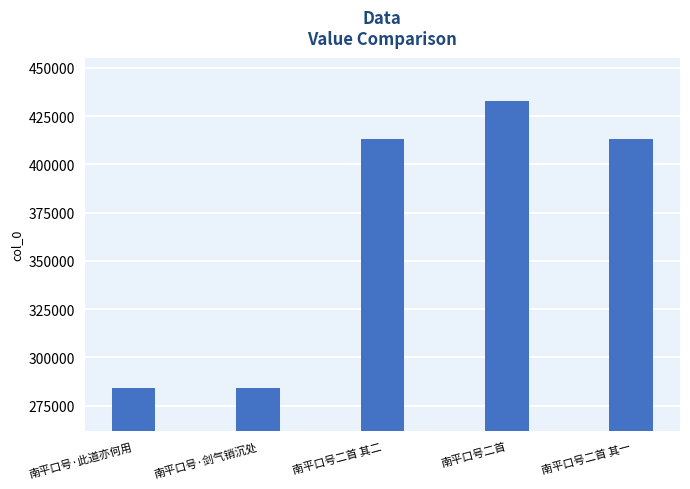

What is the label of the 2nd bar from the right?

南平口号二首